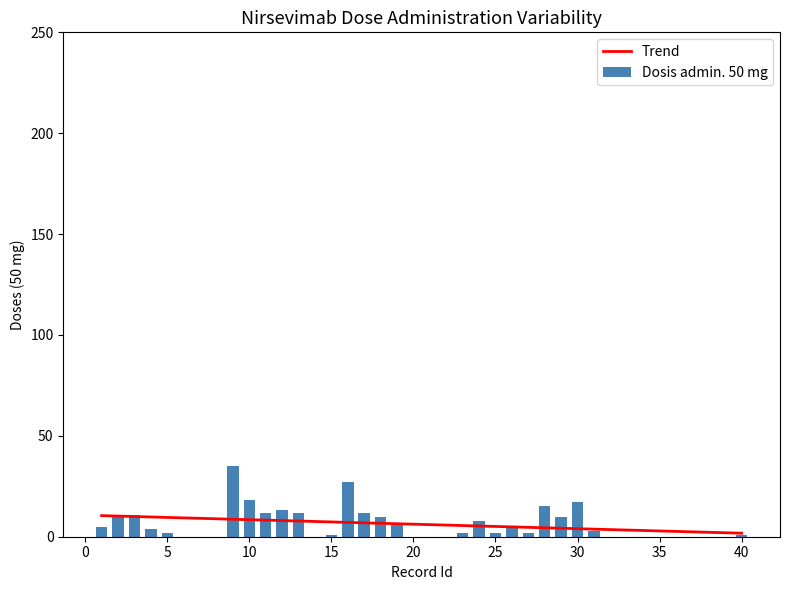

Reading left to right, transcribe all the data shown in this chart.

Trend: 10.5	10.2	10.0	9.8	9.6	9.3	9.1	8.9	8.7	8.4	8.2	8.0	7.8	7.6	7.3	7.1	6.9	6.7	6.4	6.2	6.0	5.8	5.5	5.3	5.1	4.9	4.6	4.4	4.2	4.0	3.8	3.5	3.3	3.1	2.9	2.6	2.4	2.2	2.0	1.7
Dosis admin. 50 mg: 5.0	10.0	11.0	4.0	2.0	0.0	0.0	0.0	35.0	18.0	12.0	13.0	12.0	0.0	1.0	27.0	12.0	10.0	7.0	0.0	0.0	0.0	2.0	8.0	2.0	5.0	2.0	15.0	10.0	17.0	3.0	0.0	0.0	0.0	0.0	0.0	0.0	0.0	0.0	1.0